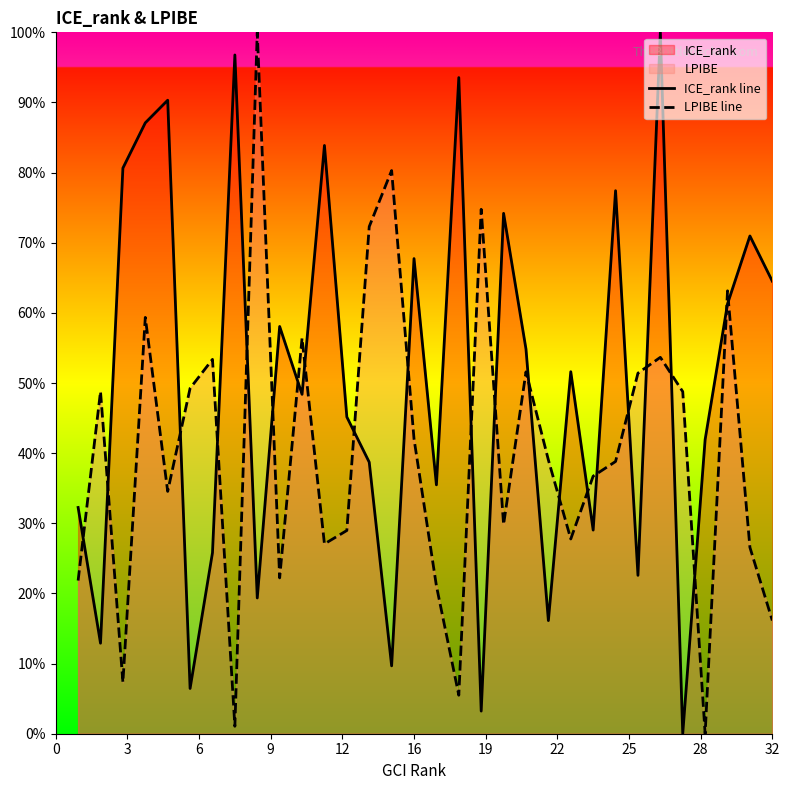

What is the highest value of the LPIBE line series?

100.0